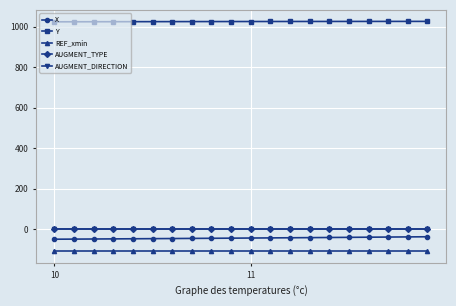

True or false: AUGMENT_TYPE and Y intersect in this chart.

False